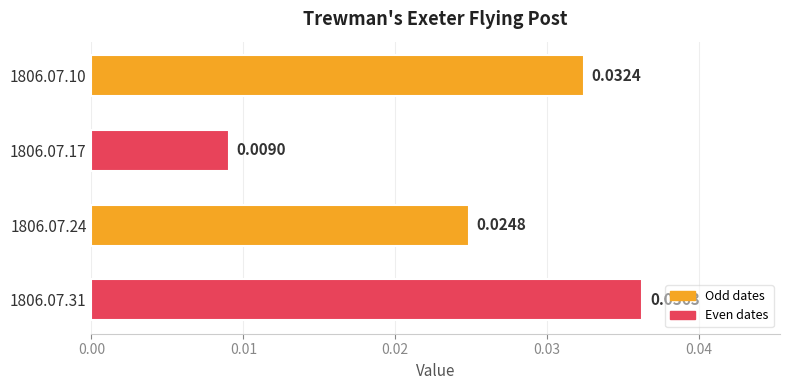

List the labels in order of value, largest first.

1806.07.31, 1806.07.10, 1806.07.24, 1806.07.17